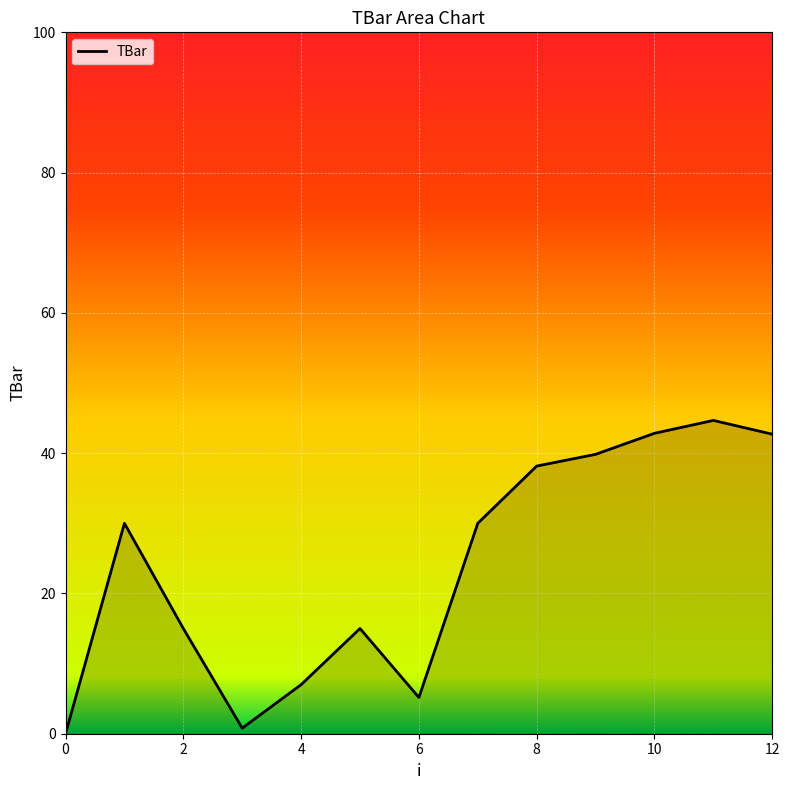

How many lines are shown in the chart?

1